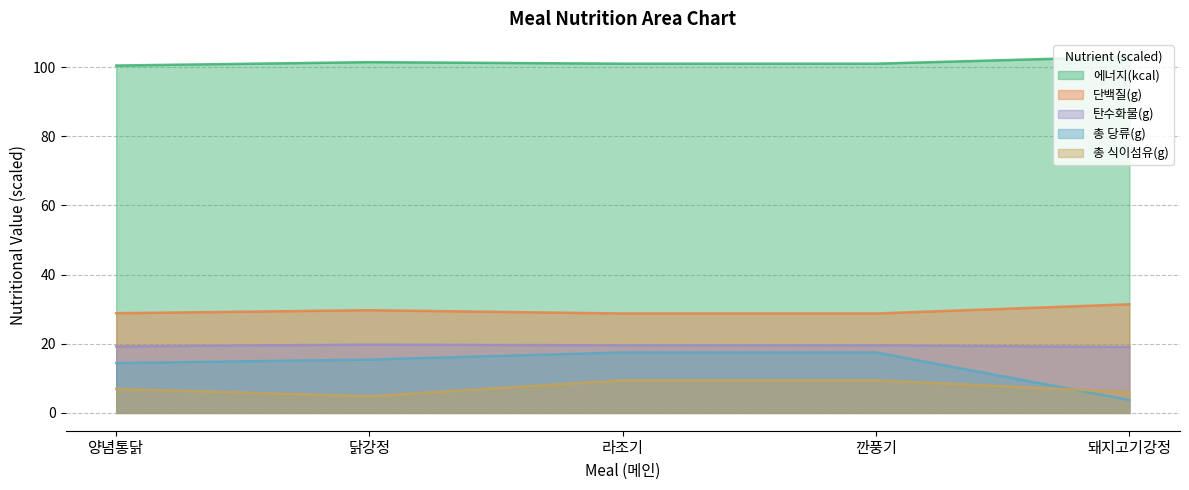

At 양념통닭, list the series in order from largest to smallest.

에너지(kcal), 단백질(g), 탄수화물(g), 총 당류(g), 총 식이섬유(g)